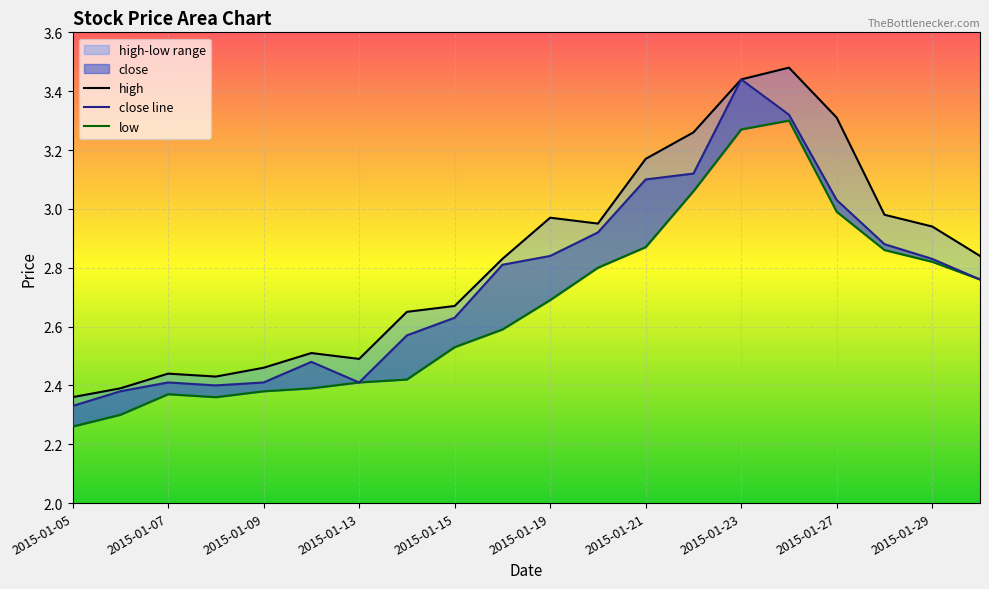

True or false: high has a value of 2.5 at 2015-01-12.

True